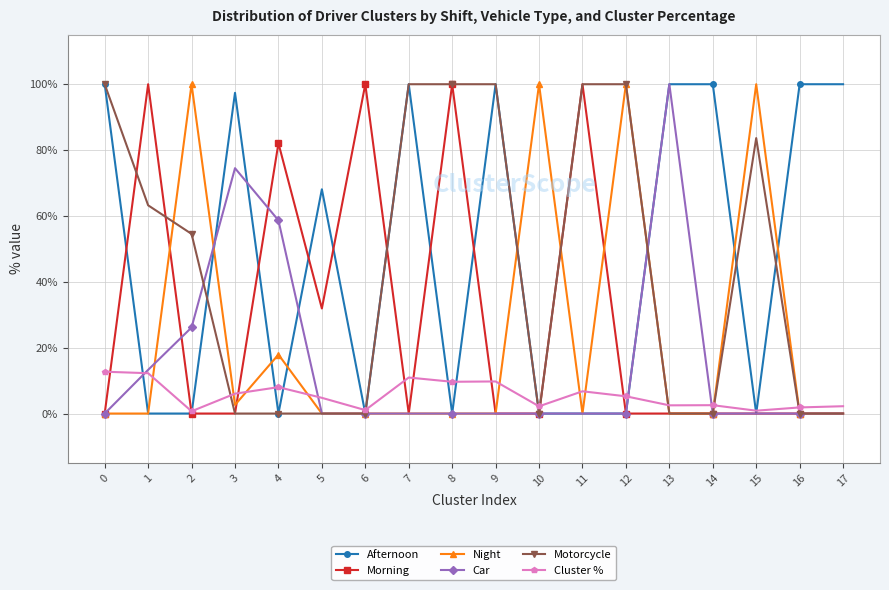

What is the value of the Car point at the 5th from the left?

58.7